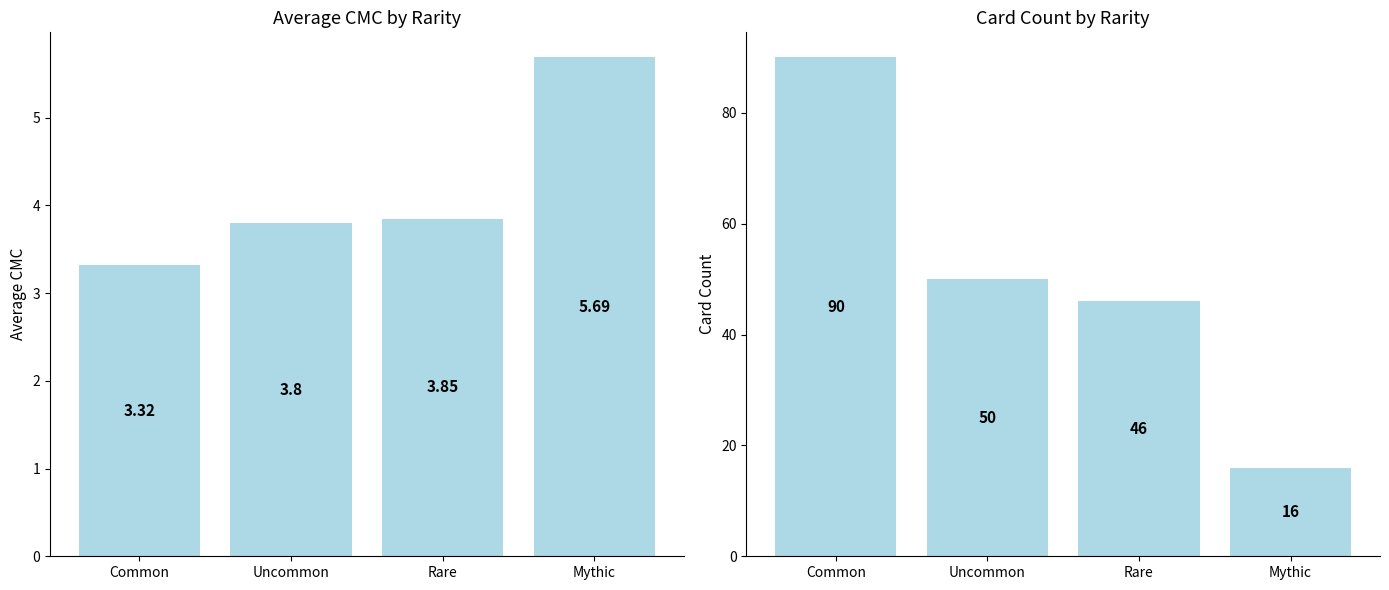

Is the value of Card Count at Common greater than the value of Average CMC at Rare?

Yes